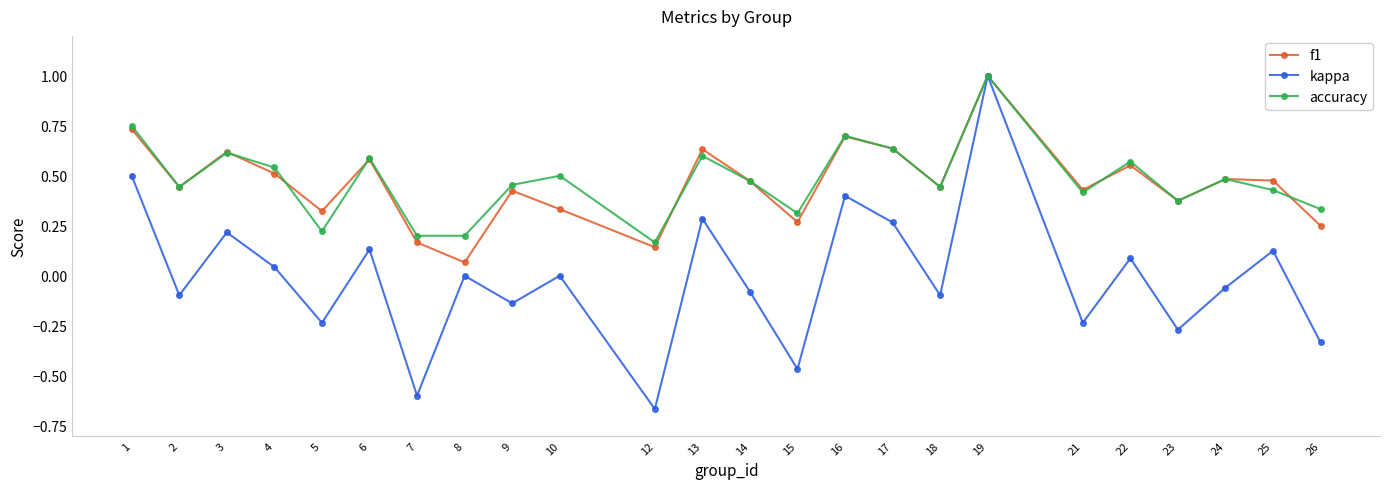

Is it true that f1 equals 0.3 at 13?

False